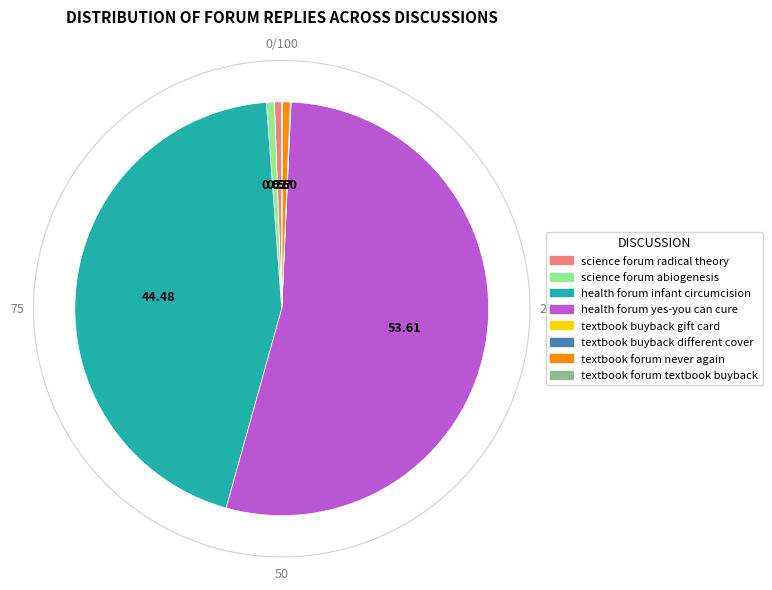

Which category accounts for the majority?

health forum yes-you can cure